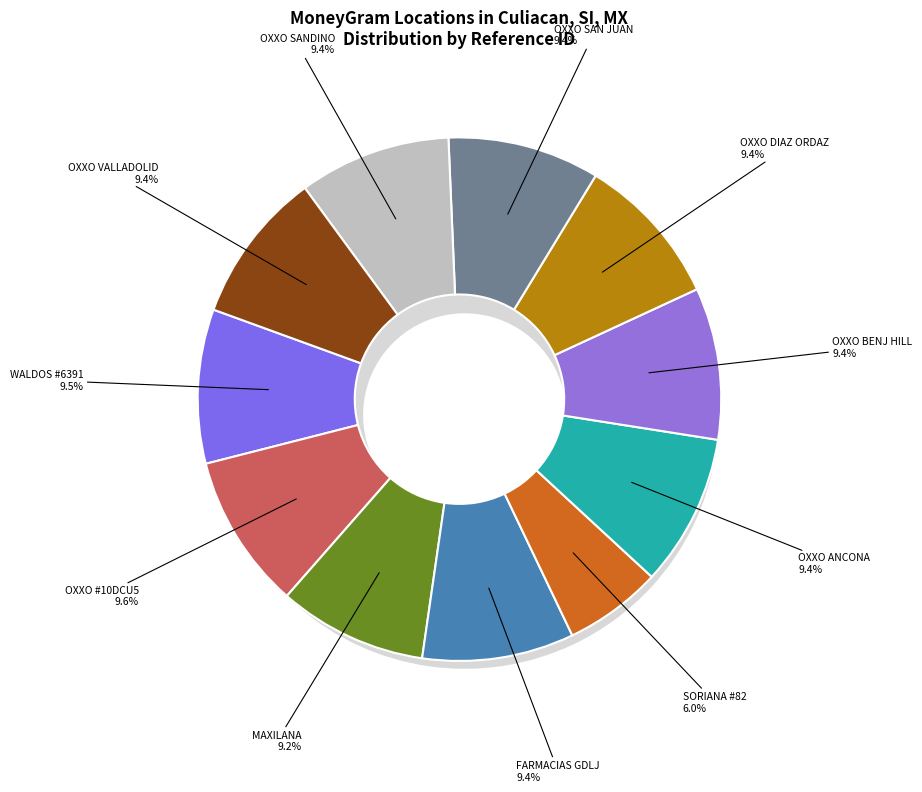

Is the sum of FARMACIAS GUADALAJARA - #1831 - CULIACAN and OXXO - SAN JUAN CUL greater than half?

No